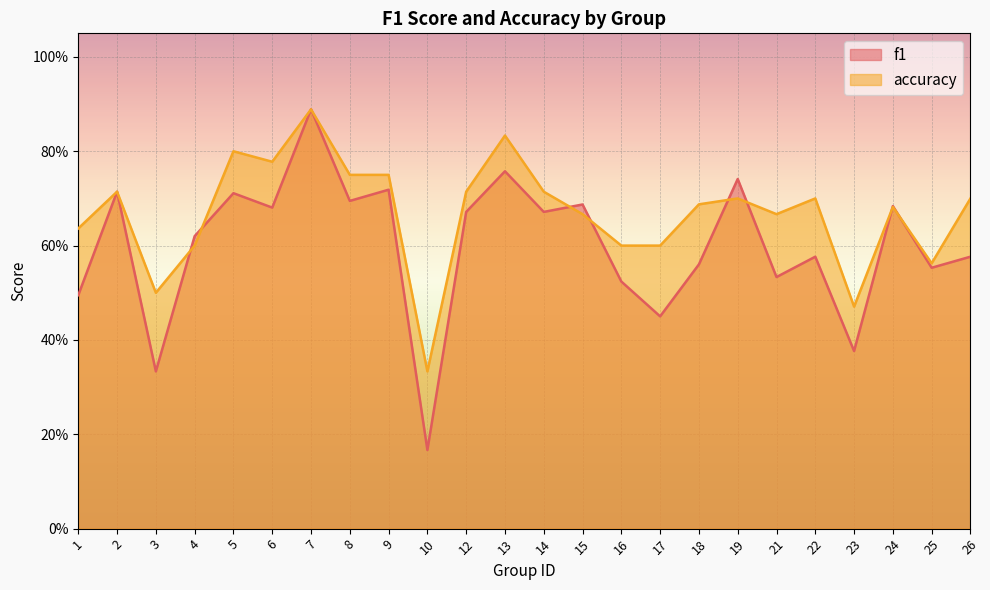

Reading left to right, transcribe all the data shown in this chart.

f1: 1=0.5	2=0.7	3=0.3	4=0.6	5=0.7	6=0.7	7=0.9	8=0.7	9=0.7	10=0.2	12=0.7	13=0.8	14=0.7	15=0.7	16=0.5	17=0.5	18=0.6	19=0.7	21=0.5	22=0.6	23=0.4	24=0.7	25=0.6	26=0.6
accuracy: 1=0.6	2=0.7	3=0.5	4=0.6	5=0.8	6=0.8	7=0.9	8=0.8	9=0.8	10=0.3	12=0.7	13=0.8	14=0.7	15=0.7	16=0.6	17=0.6	18=0.7	19=0.7	21=0.7	22=0.7	23=0.5	24=0.7	25=0.6	26=0.7